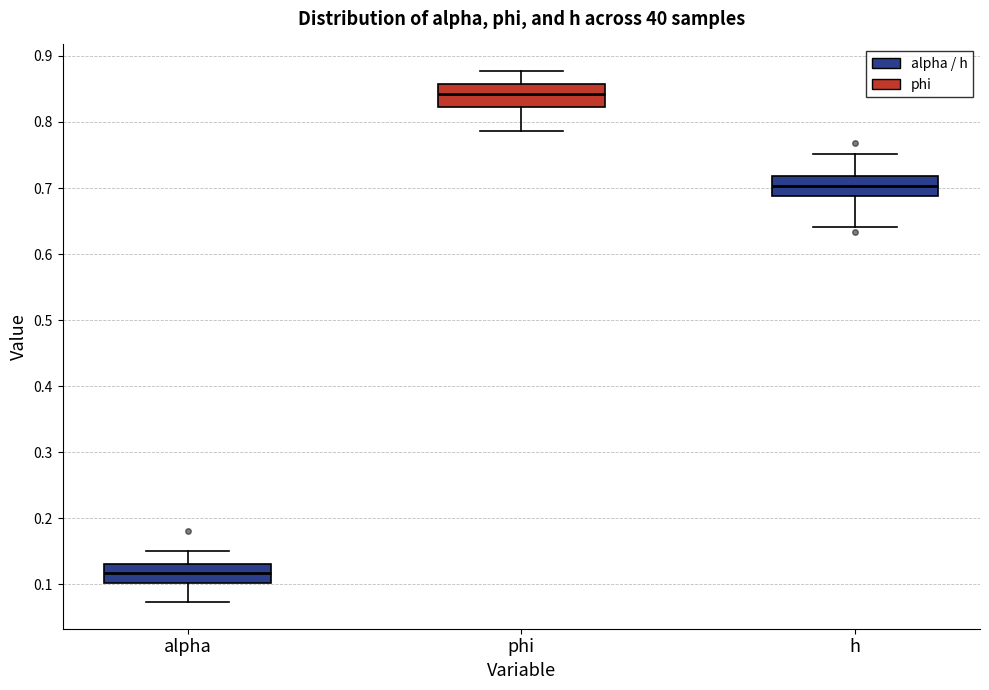

Reading left to right, transcribe this box plot: for each box, give where its median line is, the range the box spans, and where its two whiskers end, as read against the y-axis. The values are not printed on the chart, so give them approximately, as read against the axis.

alpha: median 0.12, box 0.10 to 0.13, whiskers 0.07 to 0.15
phi: median 0.84, box 0.82 to 0.86, whiskers 0.79 to 0.88
h: median 0.70, box 0.69 to 0.72, whiskers 0.64 to 0.75